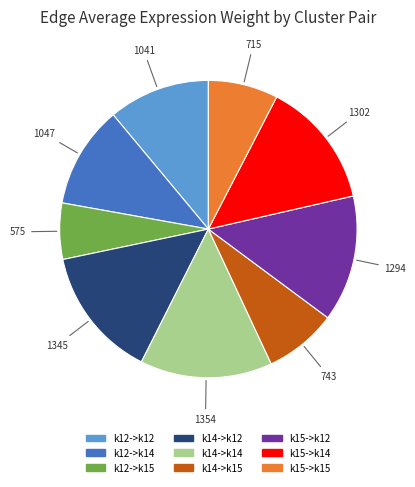

How many slices are in this pie chart?

9